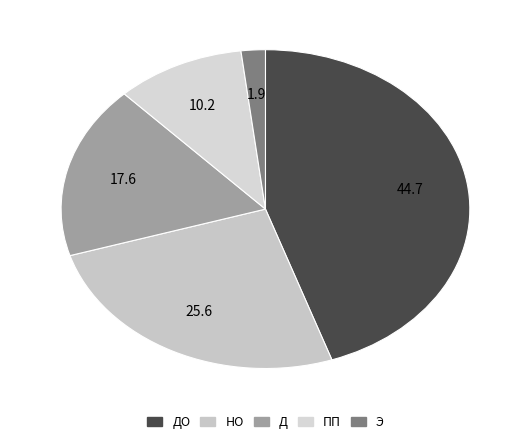

How many slices are in this pie chart?

5